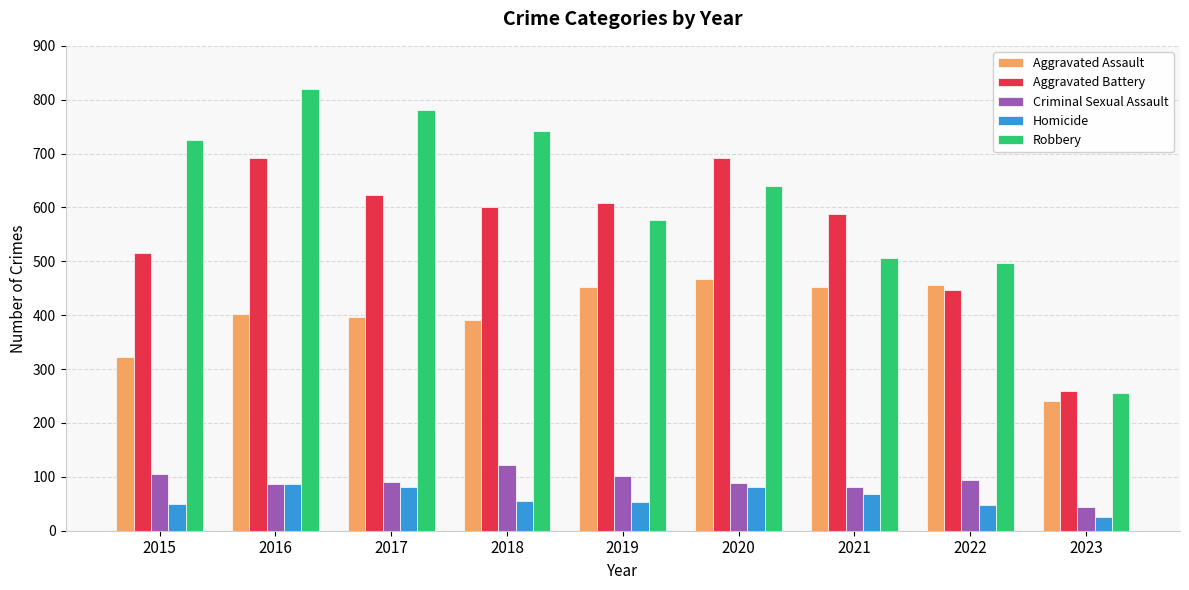

At 2018, list the series in order from smallest to largest.

Homicide, Criminal Sexual Assault, Aggravated Assault, Aggravated Battery, Robbery